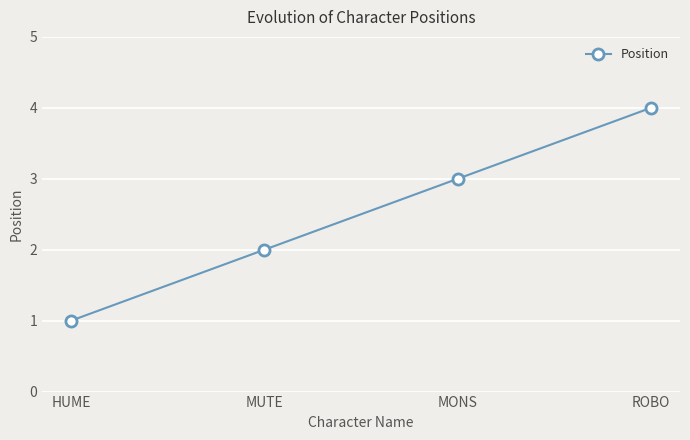

Count the values in the range 2 to 4.

3